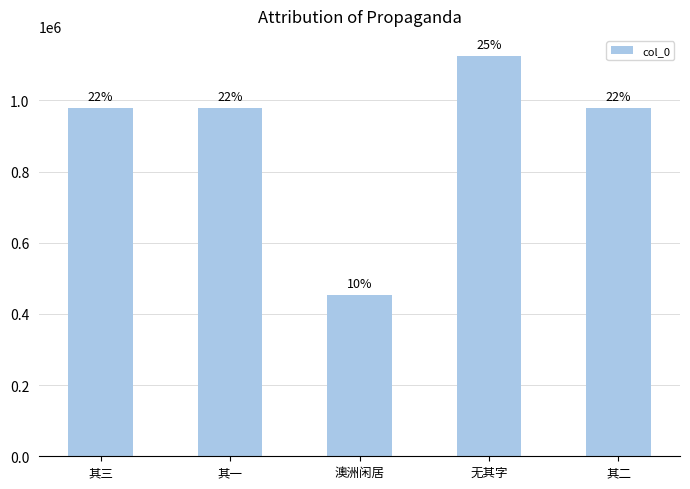

Between 澳洲闲居 and 其二, which is larger?

其二